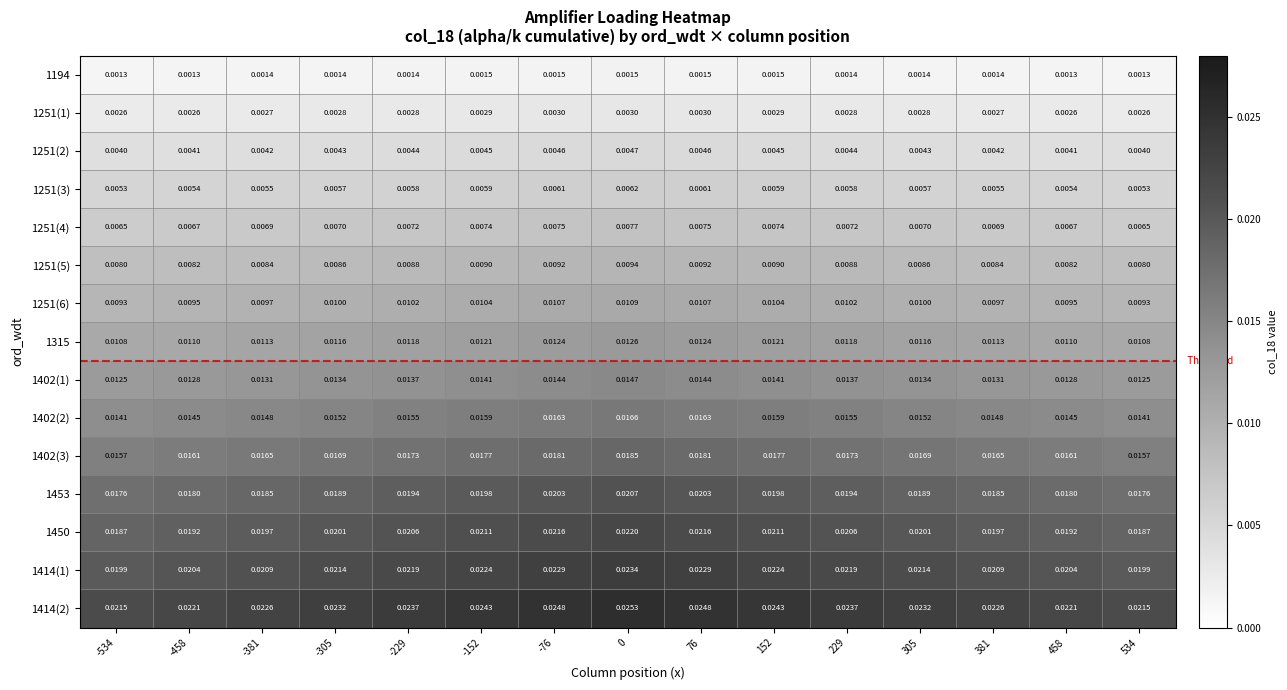

How many distinct data groups are displayed?

15